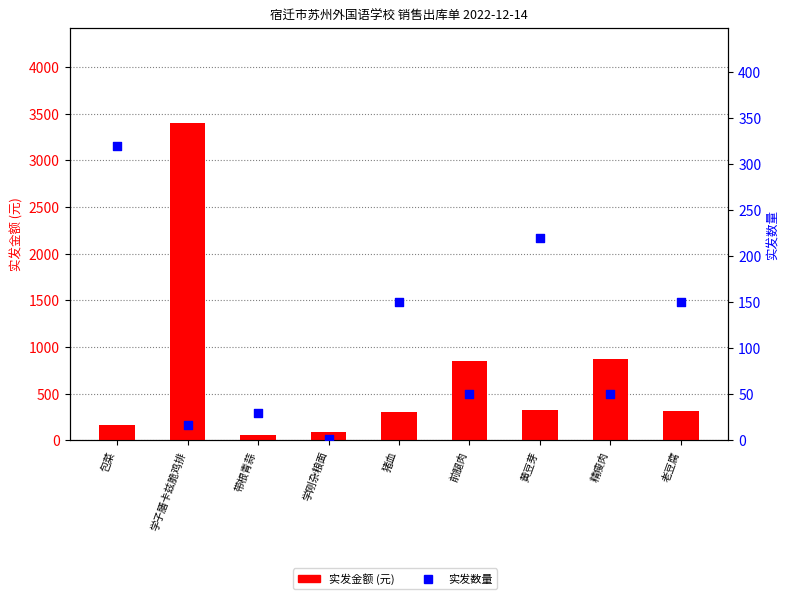

Which series has the widest spread of Y values?

实发金额 (元)